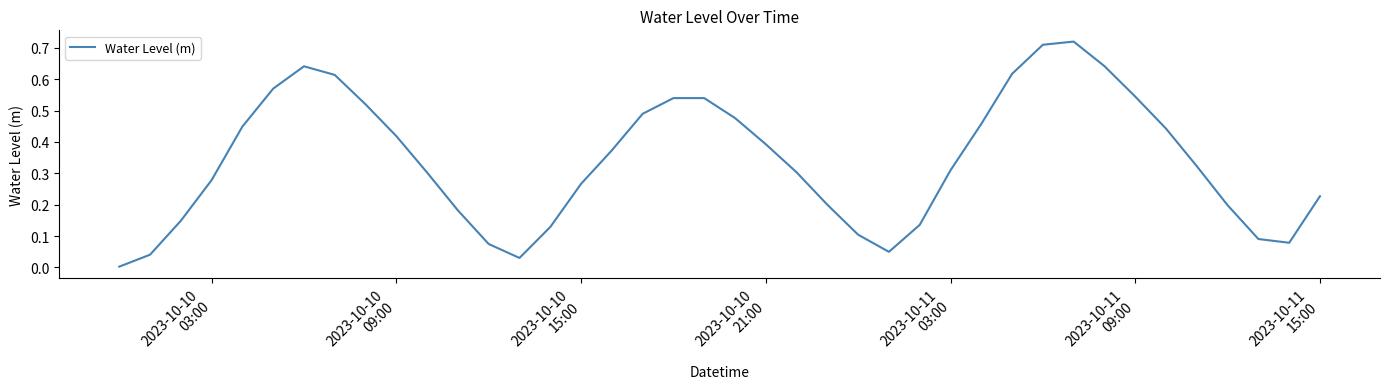

How many lines are shown in the chart?

1